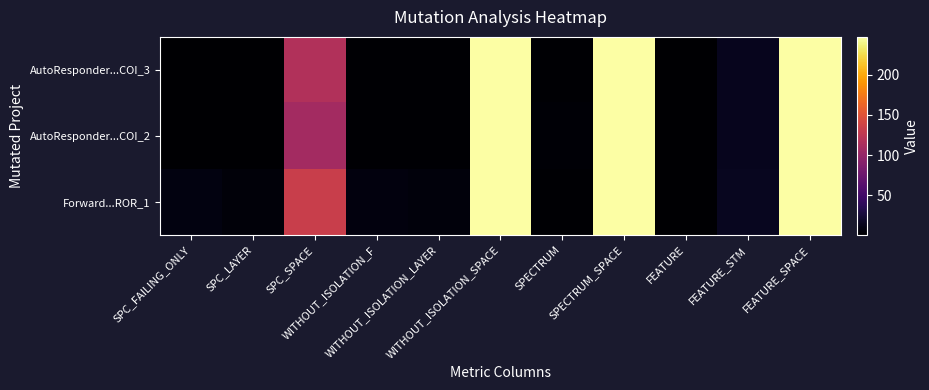

At which category does the chart reach its minimum across all series?

SPC_FAILING_ONLY